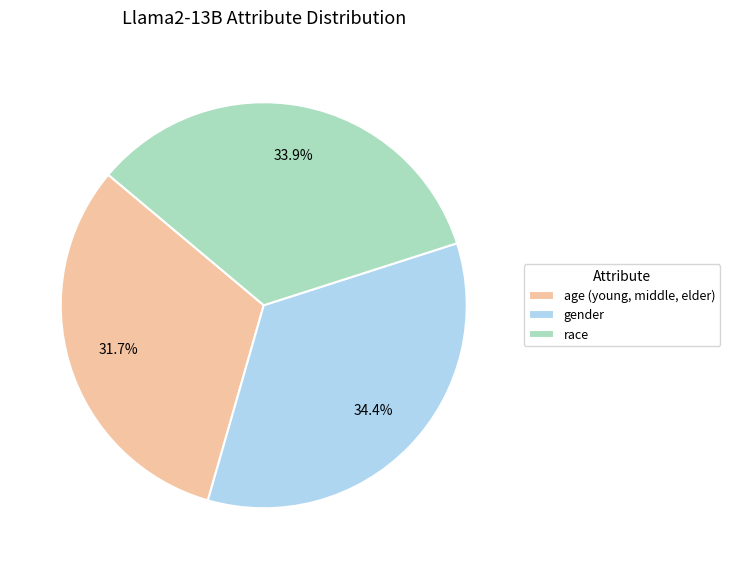

Which category has the smallest portion of the pie?

age (young, middle, elder)